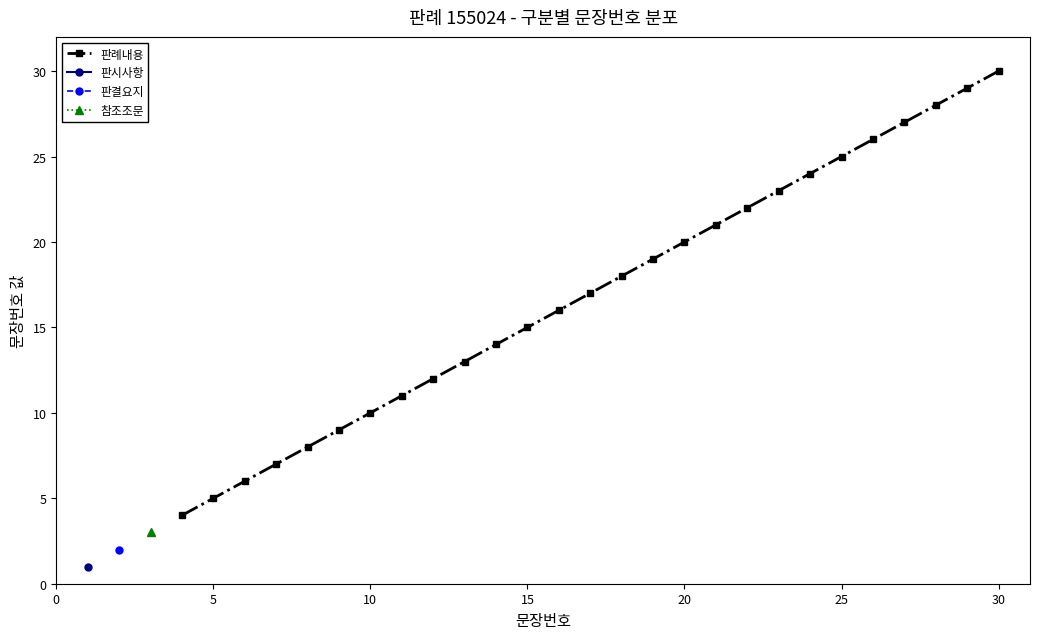

At which label does 판례내용 reach its peak?

30